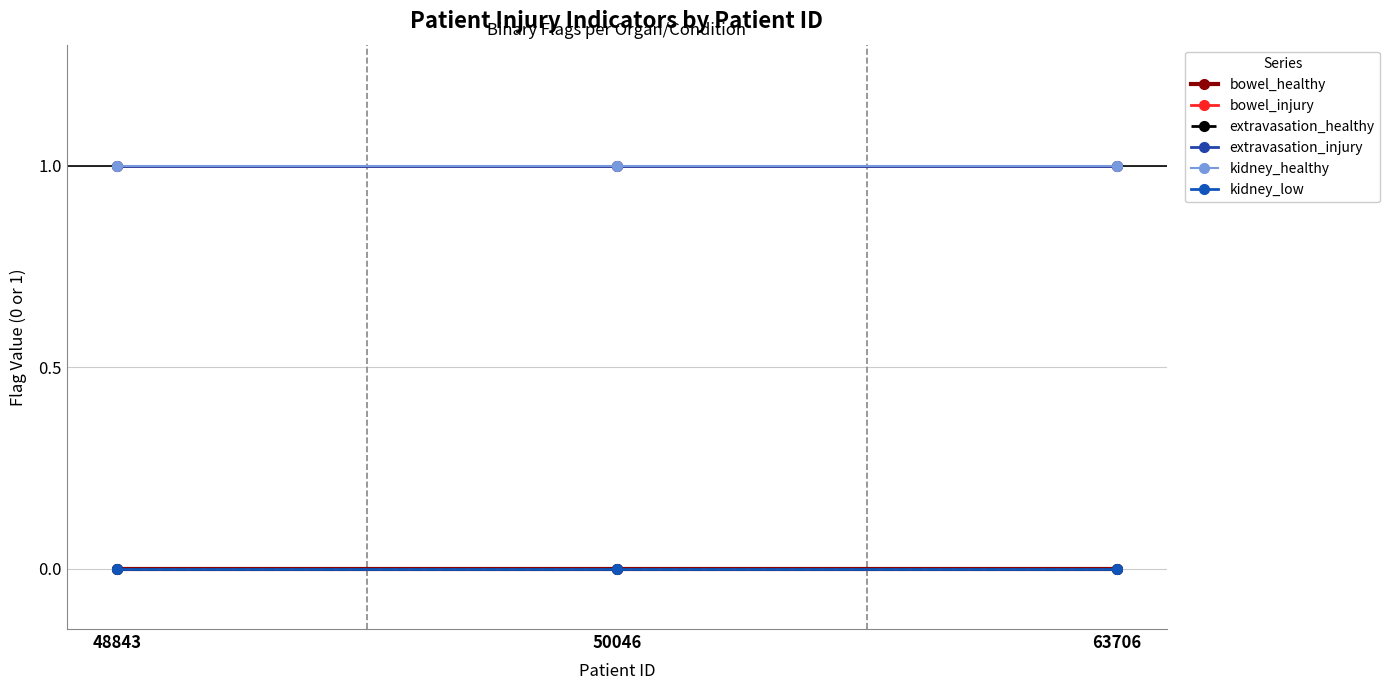

At which category is the sum across all series the highest?

48843